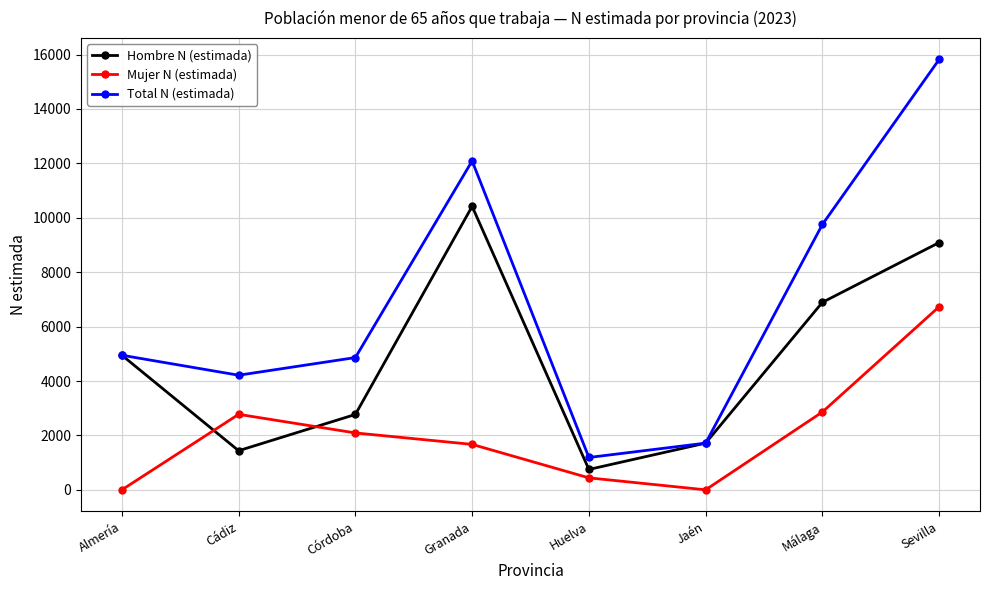

What is the average value of the Mujer N (estimada) series?

2071